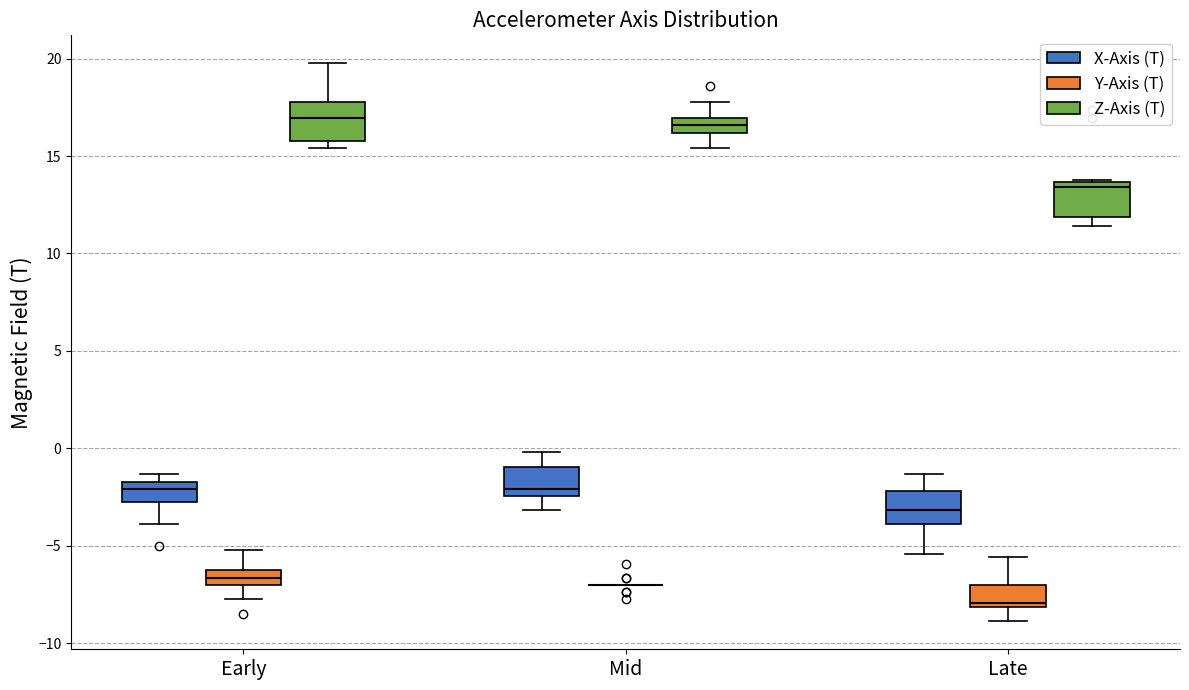

Reading left to right, read every box against the y-axis: the position of its median line, the range the box covers, and the ends of its whiskers. The values are not printed on the chart, so give them approximately, as read against the axis.

Early (X-Axis (T)): median -2.0, box -3.0 to -1.5, whiskers -4.0 to -1.5 (just above the box's upper edge)
Early (Y-Axis (T)): median -6.5 (inside the box), box -7.0 to -6.5, whiskers -8.0 to -5.0
Early (Z-Axis (T)): median 17.0, box 16.0 to 18.0, whiskers 15.5 to 20.0
Mid (X-Axis (T)): median -2.0, box -2.5 to -1.0, whiskers -3.0 to 0.0
Mid (Y-Axis (T)): box collapsed to a line at -7.0, whiskers -7.0 to -7.0
Mid (Z-Axis (T)): median 16.5, box 16.0 to 17.0, whiskers 15.5 to 18.0
Late (X-Axis (T)): median -3.0, box -4.0 to -2.0, whiskers -5.5 to -1.5
Late (Y-Axis (T)): median -8.0 (just above the box's lower edge), box -8.0 to -7.0, whiskers -9.0 to -5.5
Late (Z-Axis (T)): median 13.5 (just below the box's upper edge), box 12.0 to 13.5, whiskers 11.5 to 14.0